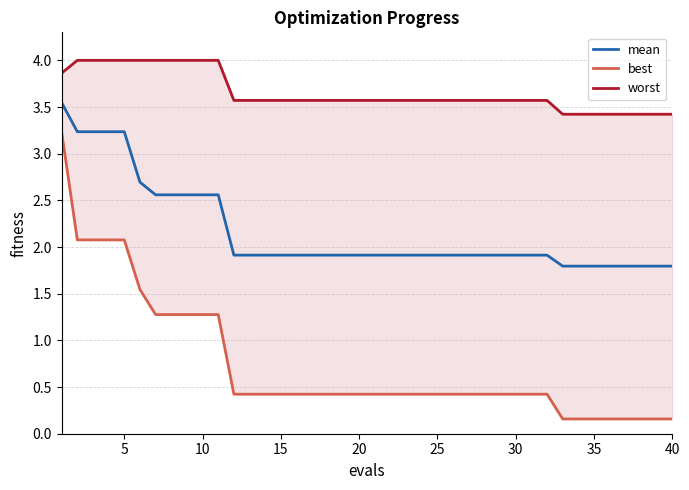

List the series in order of their peak value, highest first.

worst, mean, best